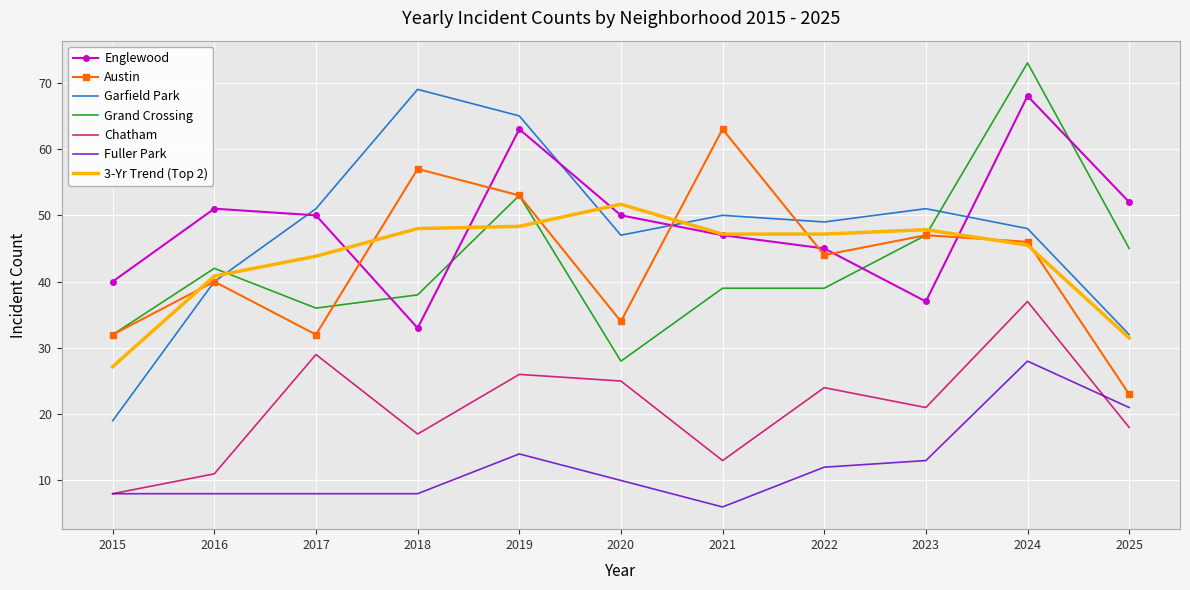

Is the value of Grand Crossing at 2015 greater than the value of Englewood at 2017?

No